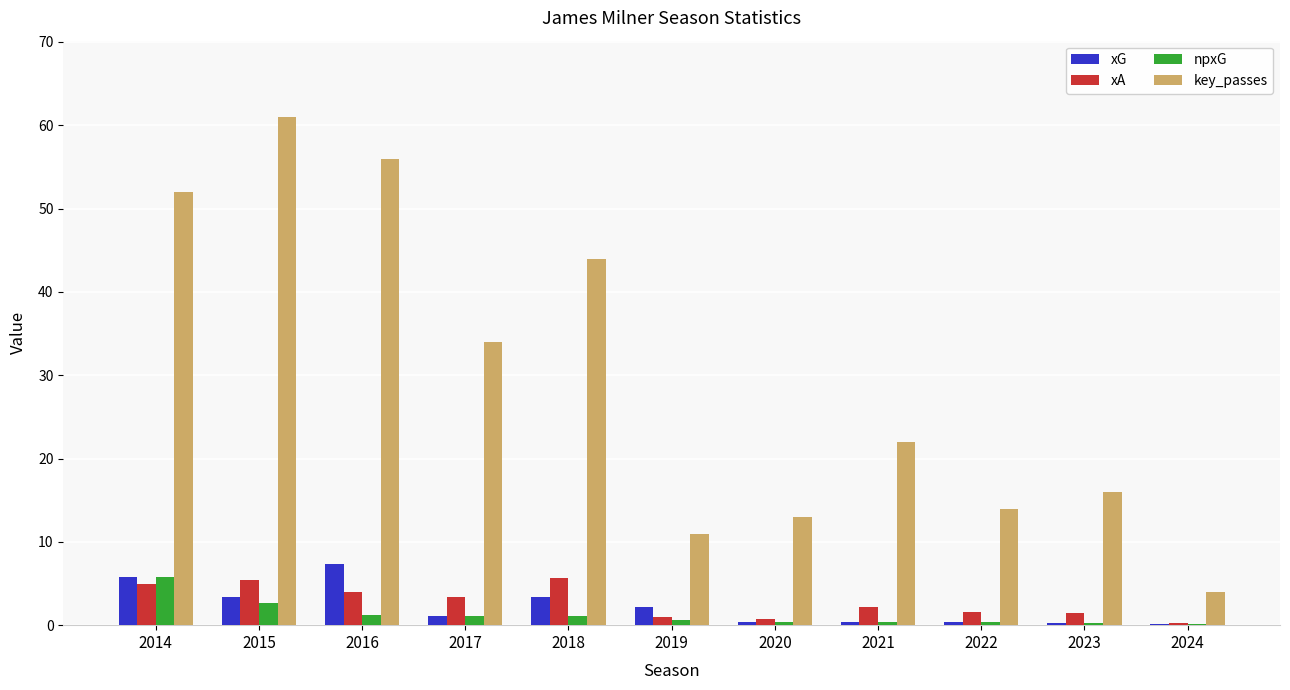

What is the average value of the xG series?

2.2